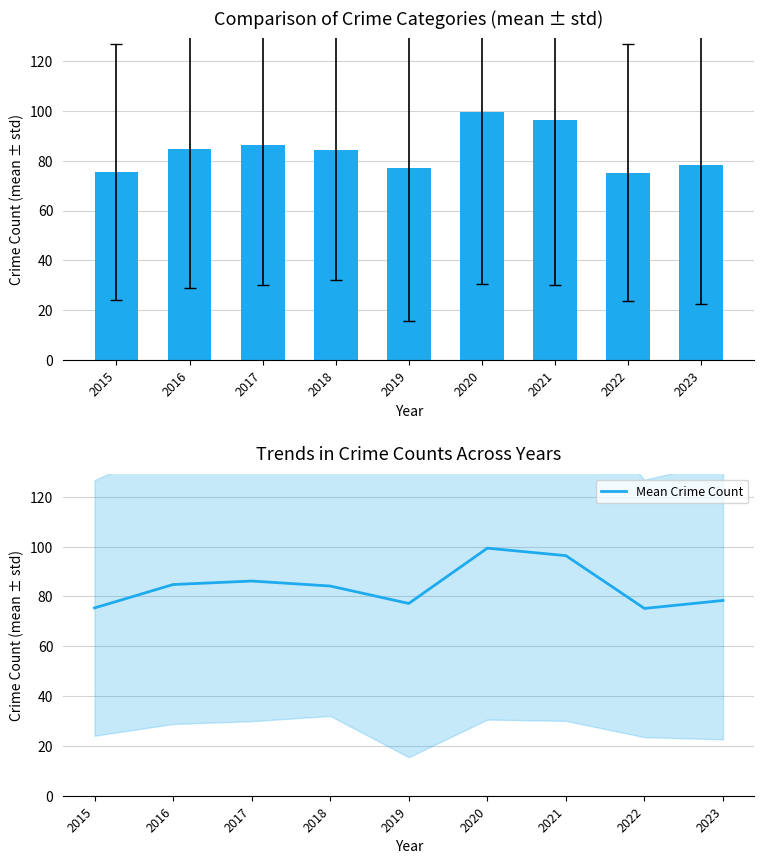

List the labels in order of value, smallest first.

2022, 2015, 2019, 2023, 2018, 2016, 2017, 2021, 2020